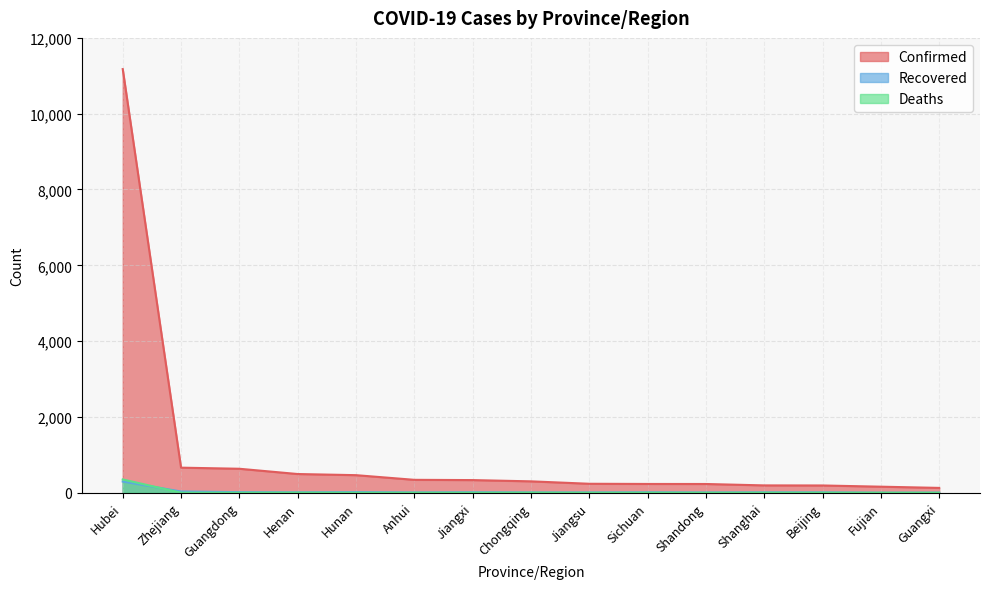

The value of Confirmed at Guangxi is 127. True or false?

True